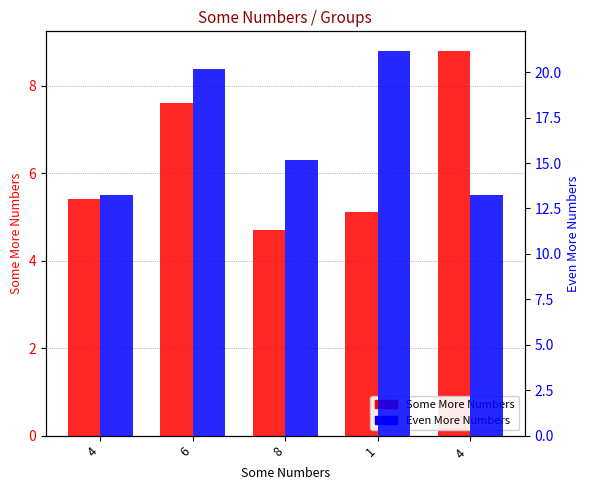

Which category has the highest value across all series?

1